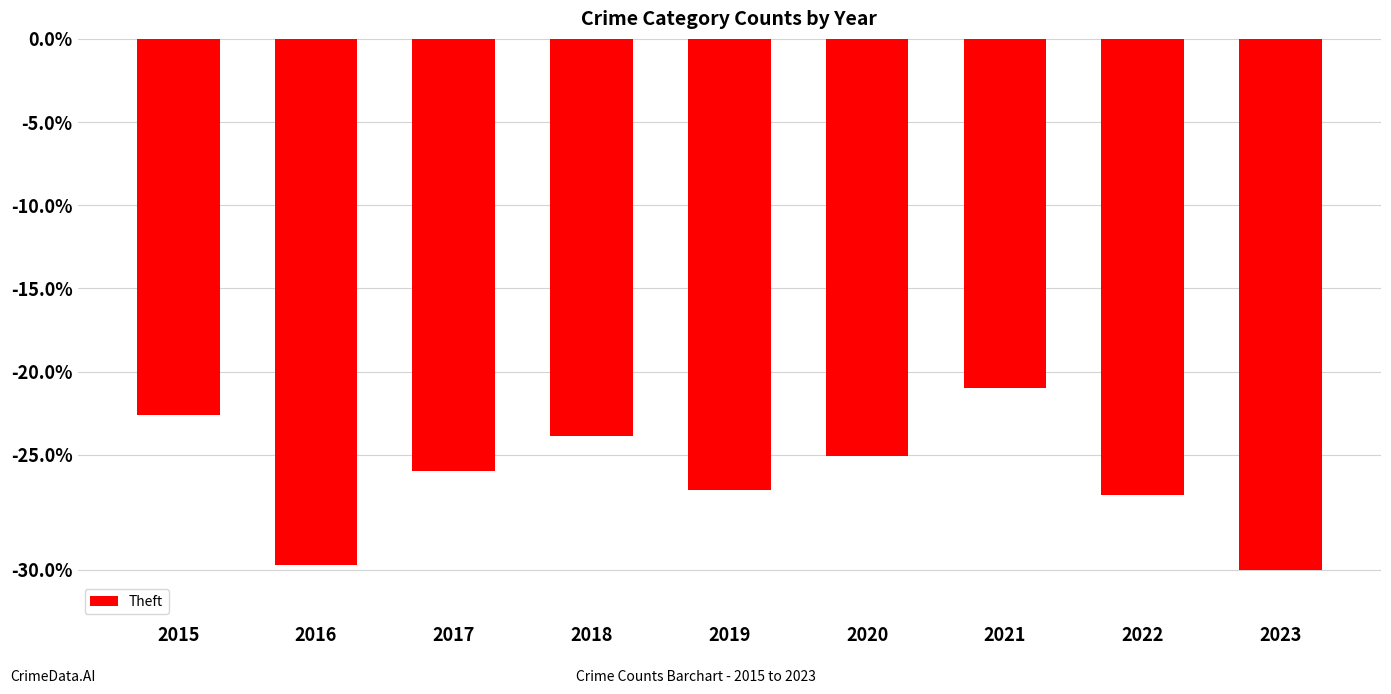

Does the chart contain any negative values?

Yes